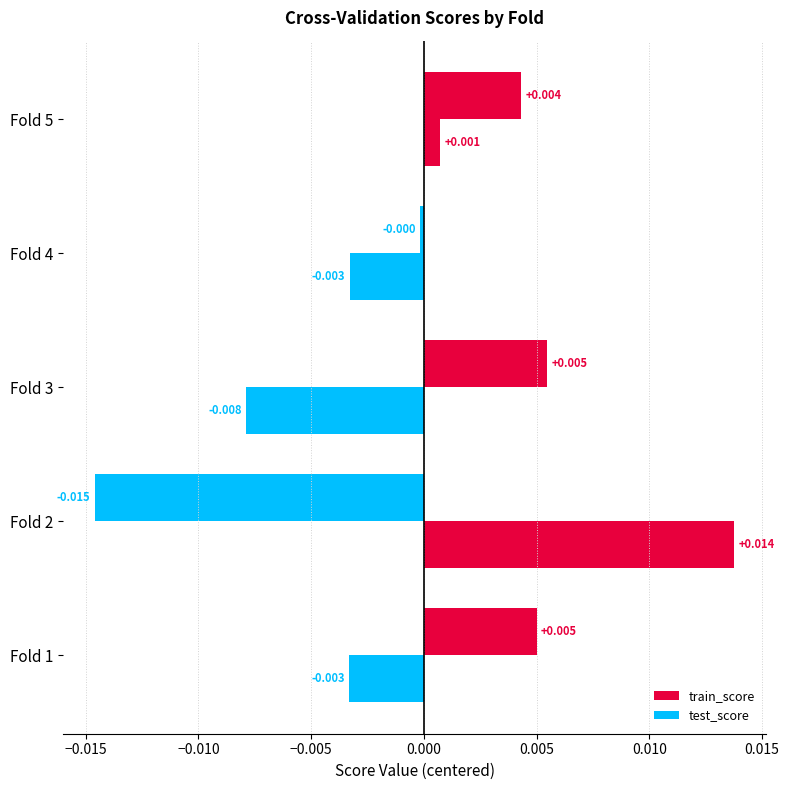

How many values in test_score are below zero?

3